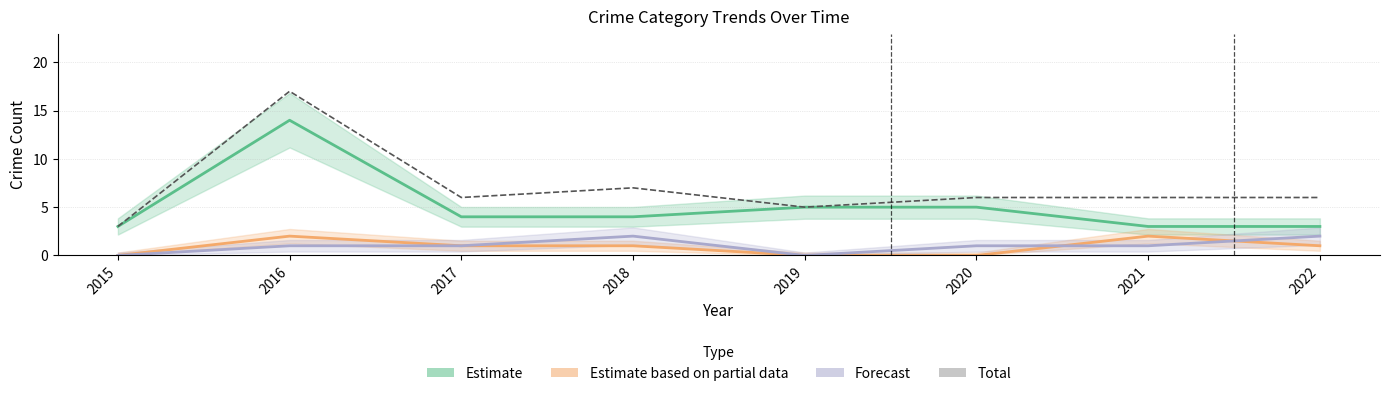

Which category has the lowest value across all series?

2015